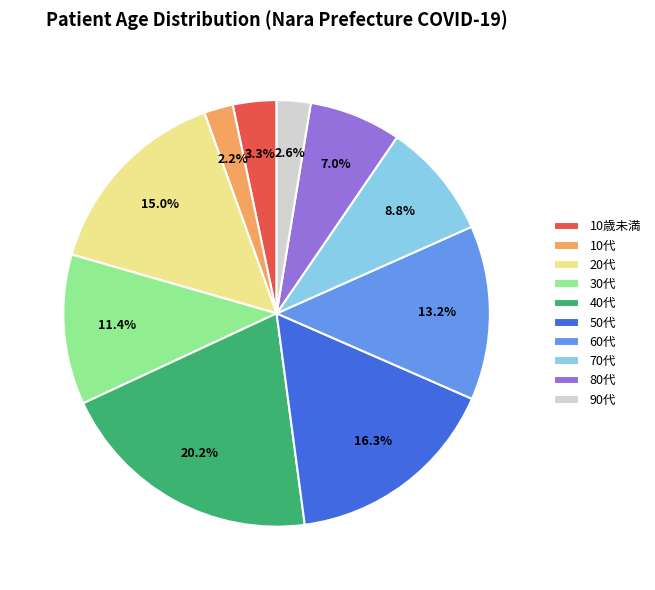

Approximately how many times larger is the value at 40代 compared to 10代?

9.2